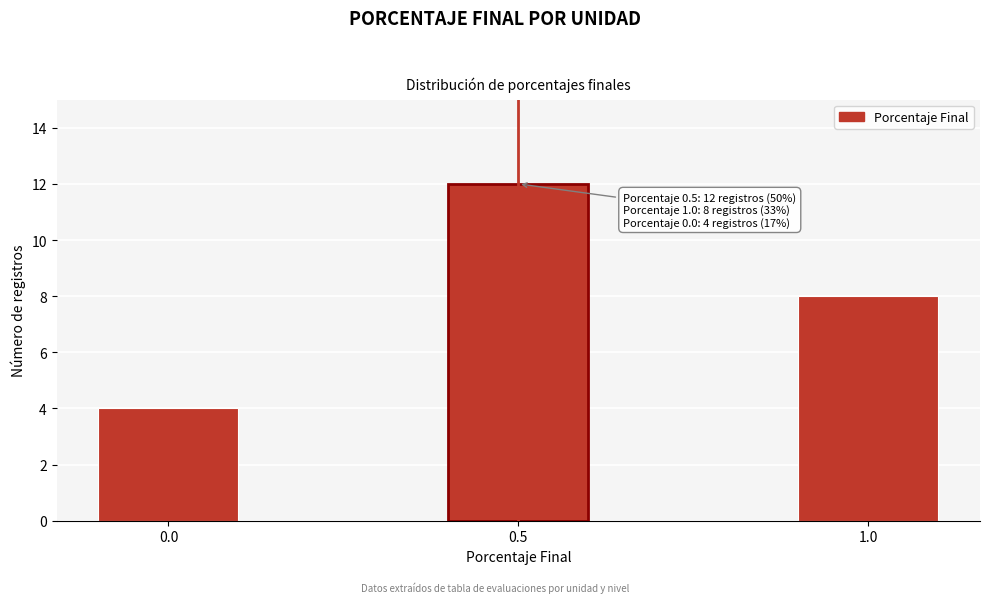

Reading left to right, transcribe all the data shown in this chart.

0.0=4	0.5=12	1.0=8